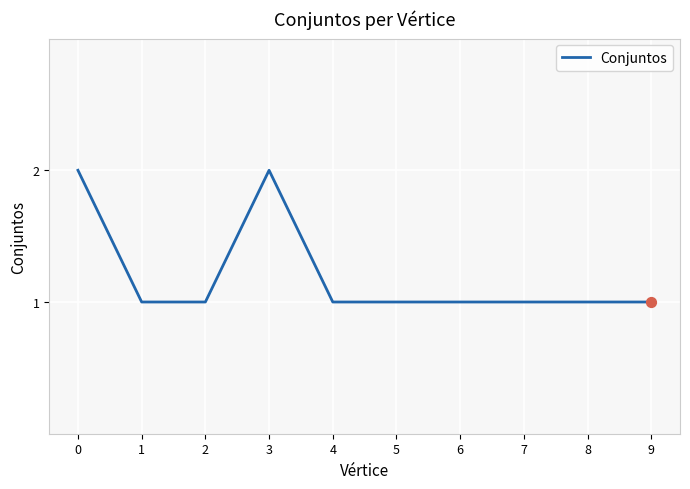

What is the ratio of the value at 2 to the value at 5?

1.0